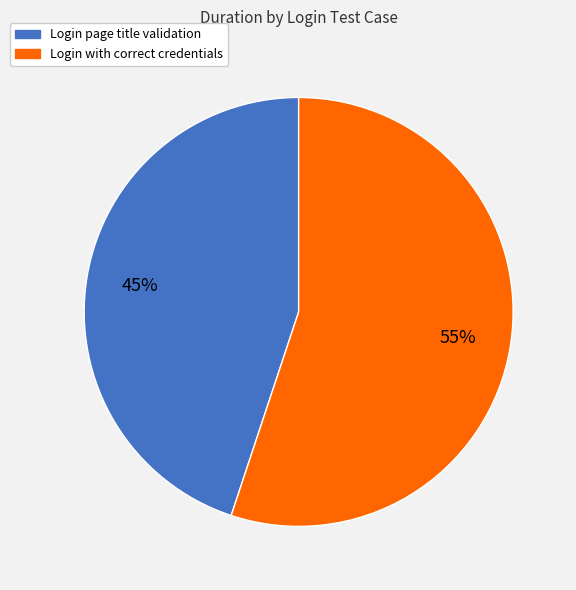

Between Login with correct credentials and Login page title validation, which is larger?

Login with correct credentials